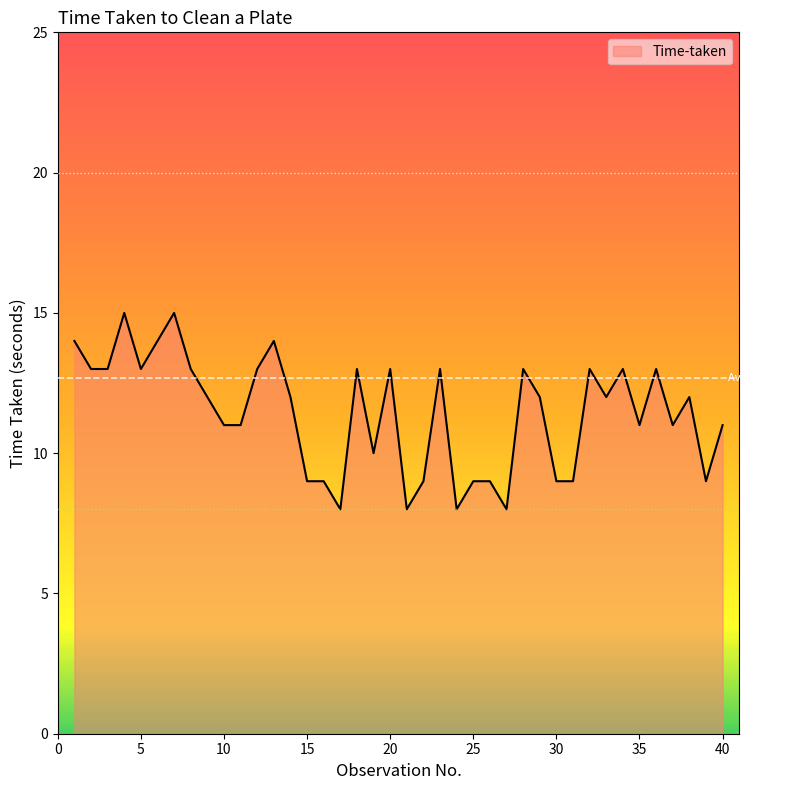

What is the maximum value shown in the chart?

15